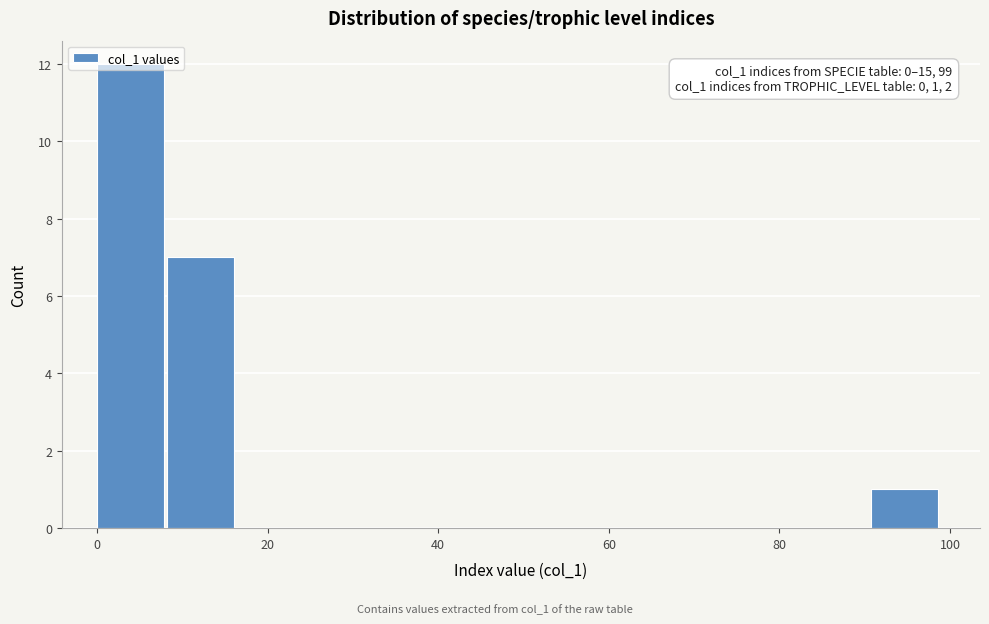

Over which range of the x-axis is the bar tallest?

0 to 8